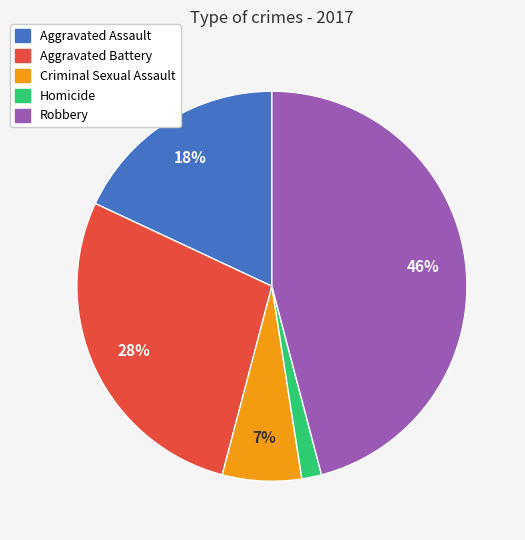

To the nearest percent, what portion does Aggravated Assault represent?

18%